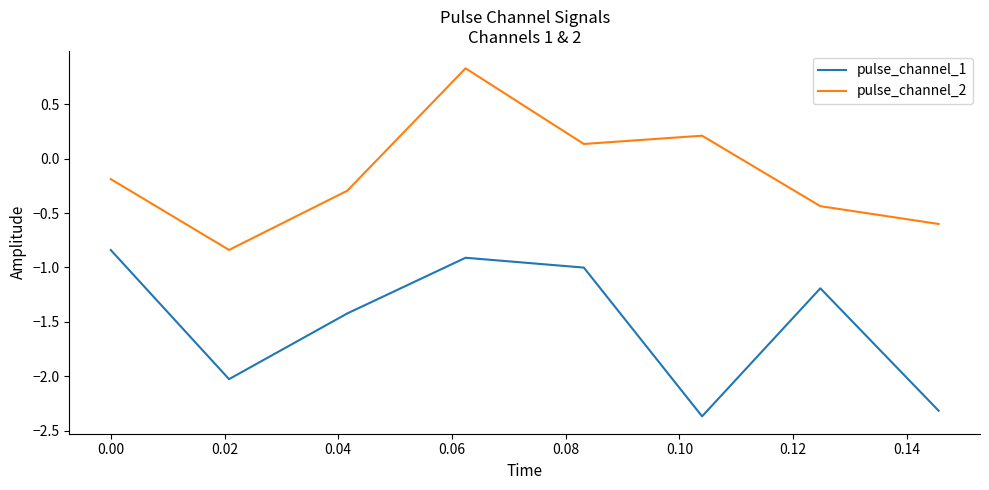

How many values in the pulse_channel_2 series are below 0?

5